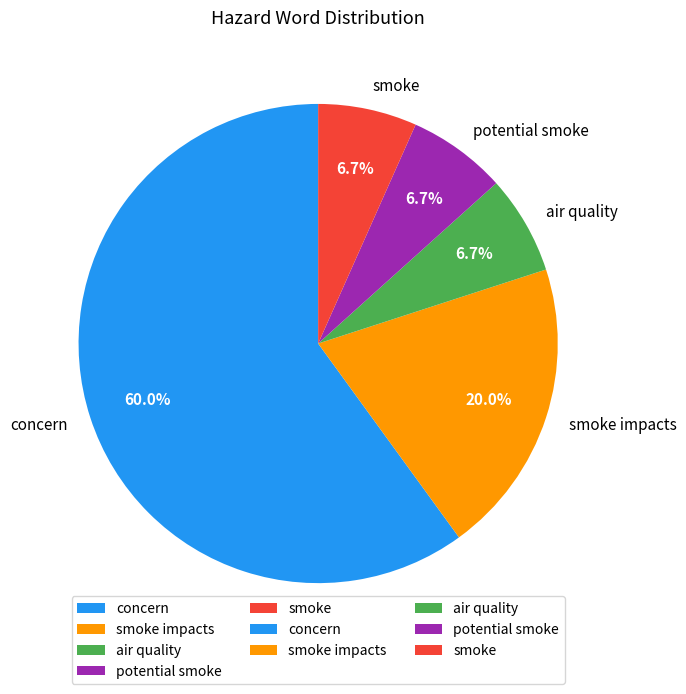

What percentage do smoke impacts and smoke together represent?

26.7%